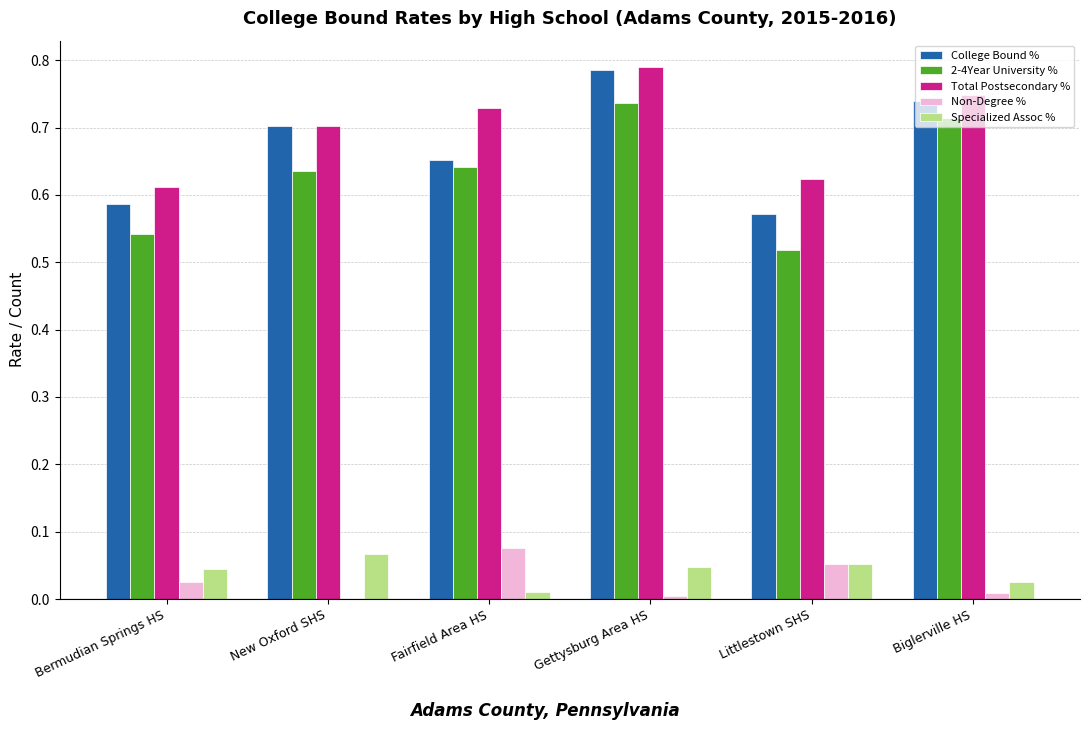

How many data points in Non-Degree % are above 0?

5